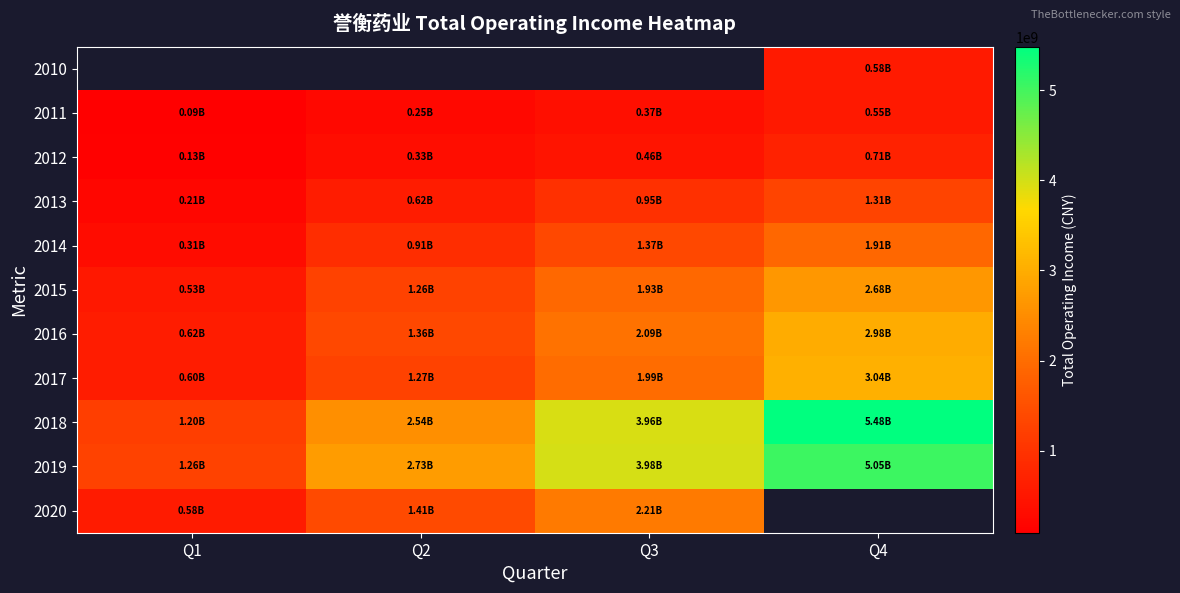

Read the 2013 value at Q4.

1307886246.0